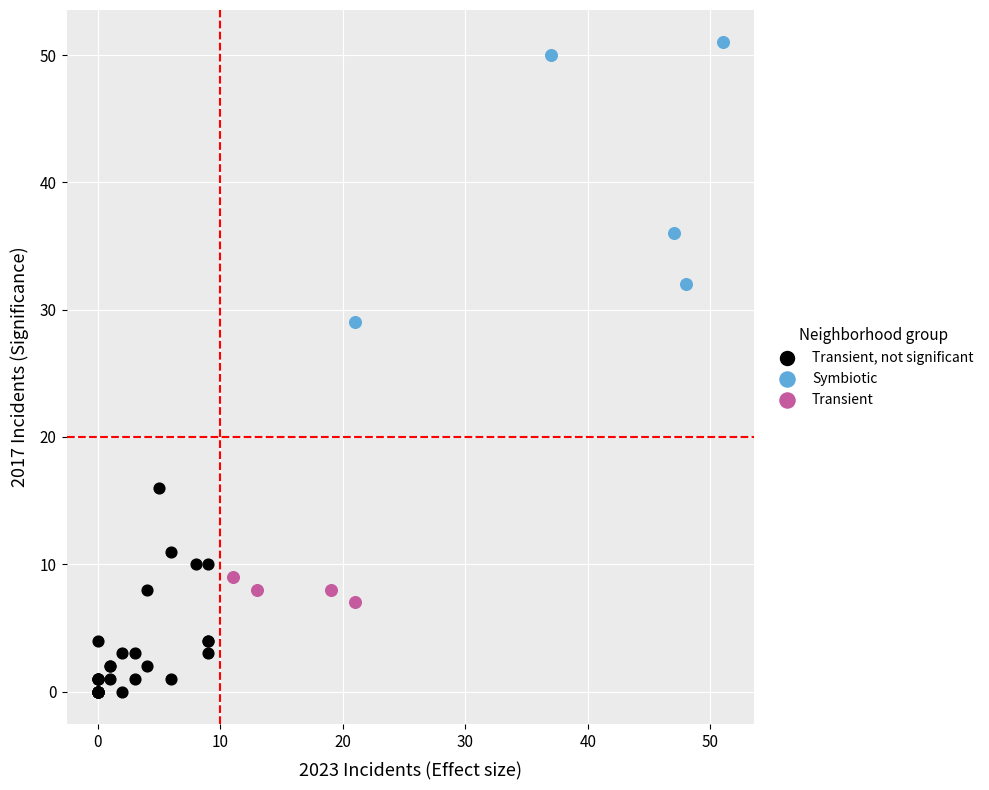

What are all the series names shown in the legend?

Transient, not significant, Symbiotic, Transient